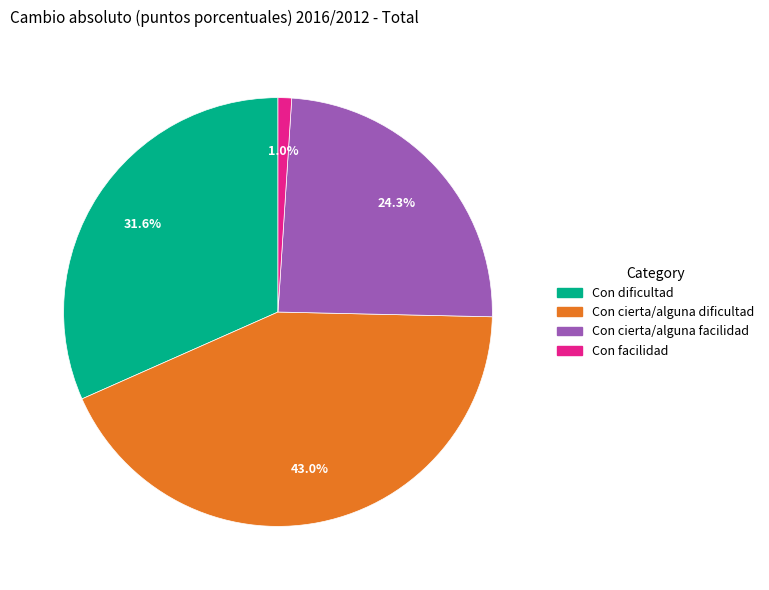

How many segments does this pie chart have?

4